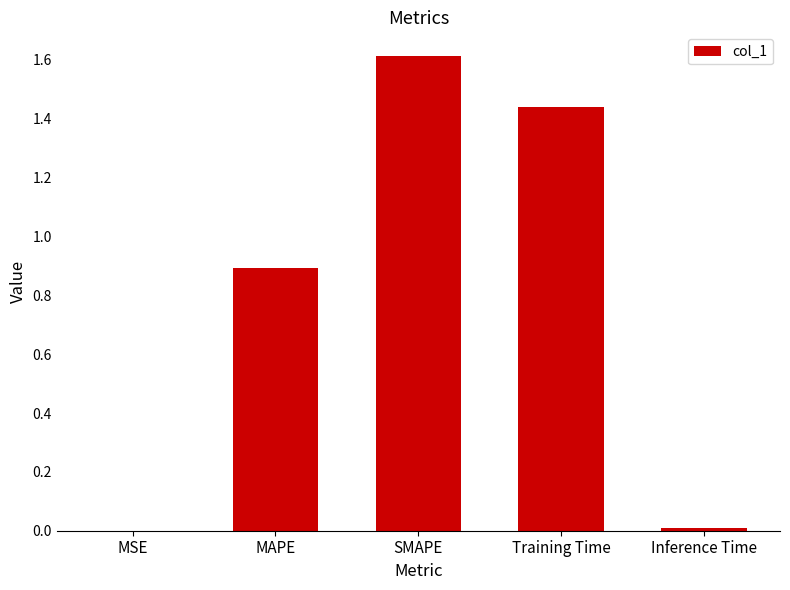

Are the bars horizontal?

No